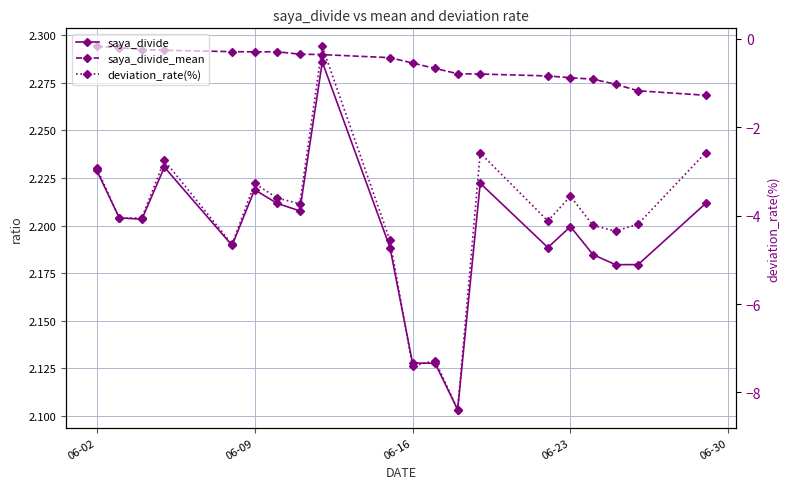

Reading left to right, what are all the values shown in this chart?

saya_divide: 2.2	2.2	2.2	2.2	2.2	2.2	2.2	2.2	2.3	2.2	2.1	2.1	2.1	2.2	2.2	2.2	2.2	2.2	2.2	2.2
saya_divide_mean: 2.3	2.3	2.3	2.3	2.3	2.3	2.3	2.3	2.3	2.3	2.3	2.3	2.3	2.3	2.3	2.3	2.3	2.3	2.3	2.3
deviation_rate(%): -2.9	-4.1	-4.0	-2.8	-4.7	-3.3	-3.6	-3.7	-0.2	-4.6	-7.4	-7.3	-8.4	-2.6	-4.1	-3.6	-4.2	-4.3	-4.2	-2.6